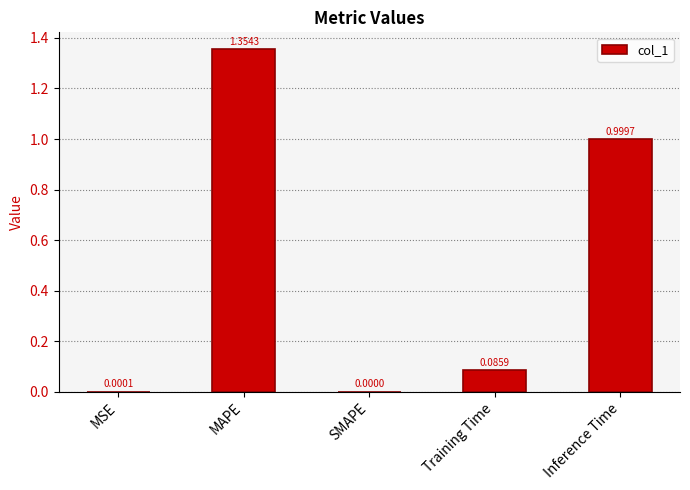

Are the bars horizontal?

No